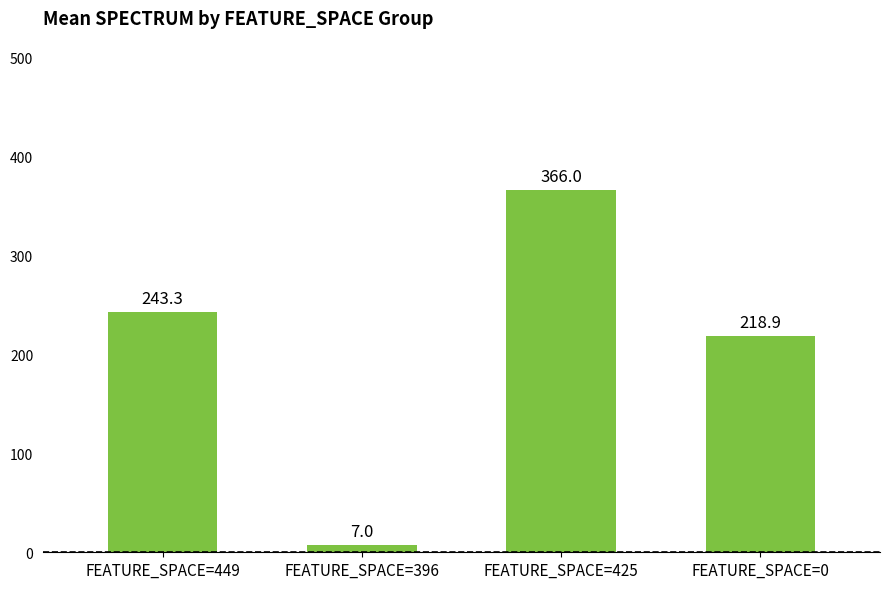

What is the greatest value displayed?

366.0